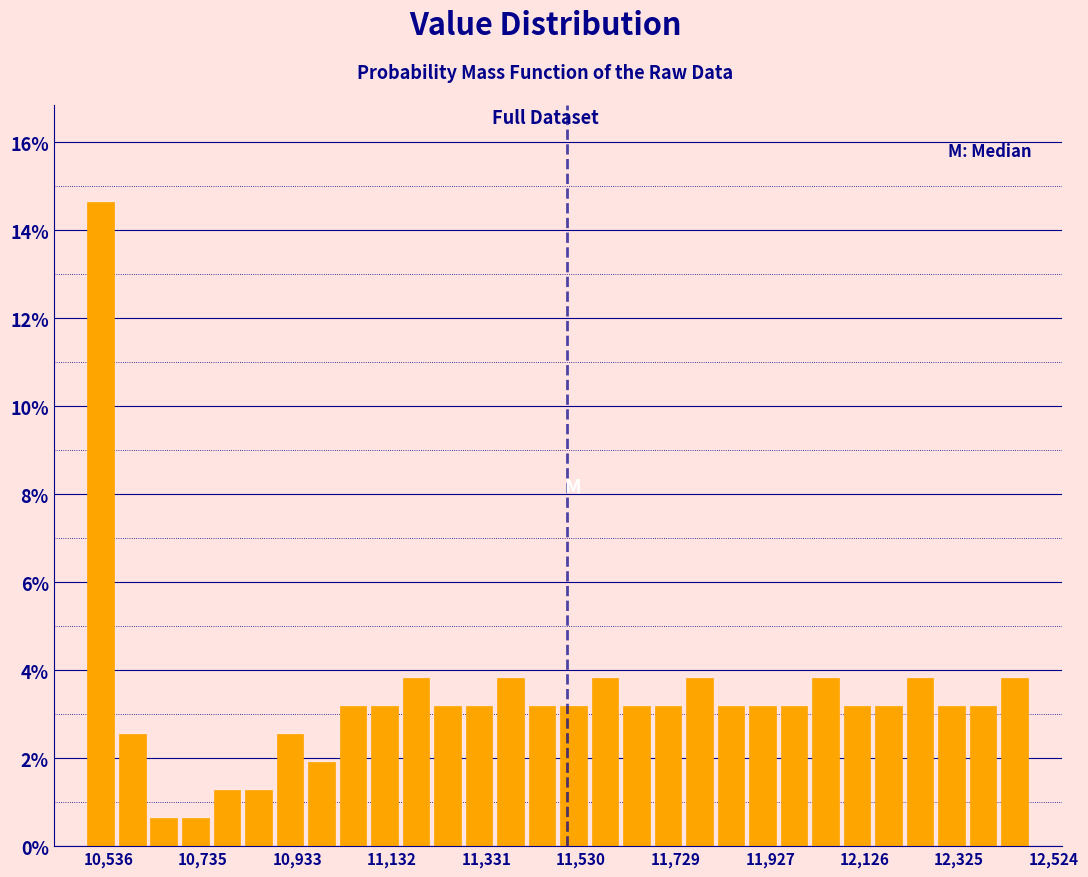

Around what value on the x-axis is the tallest bar? Give the approximate position of its centre, as read against the axis.

10520